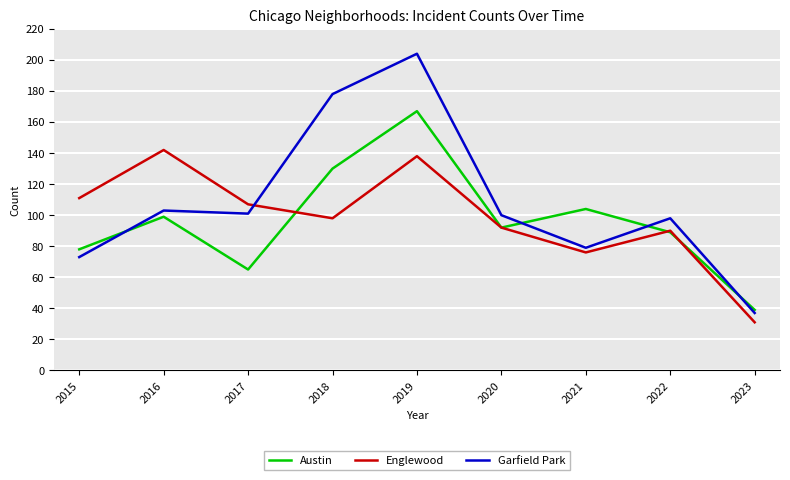

At which label does Englewood reach its minimum?

2023